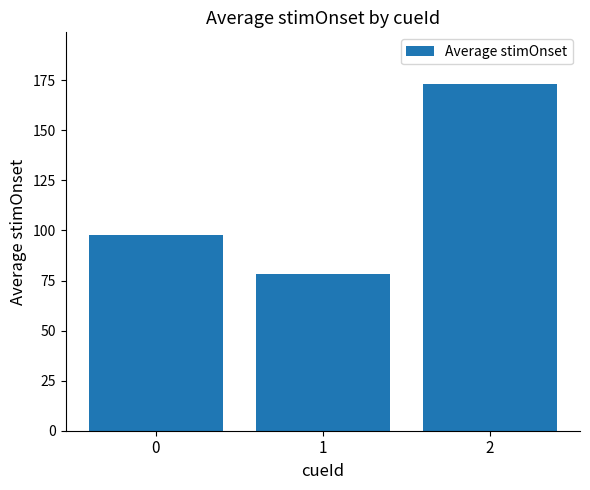

What is the smallest value displayed?

78.4